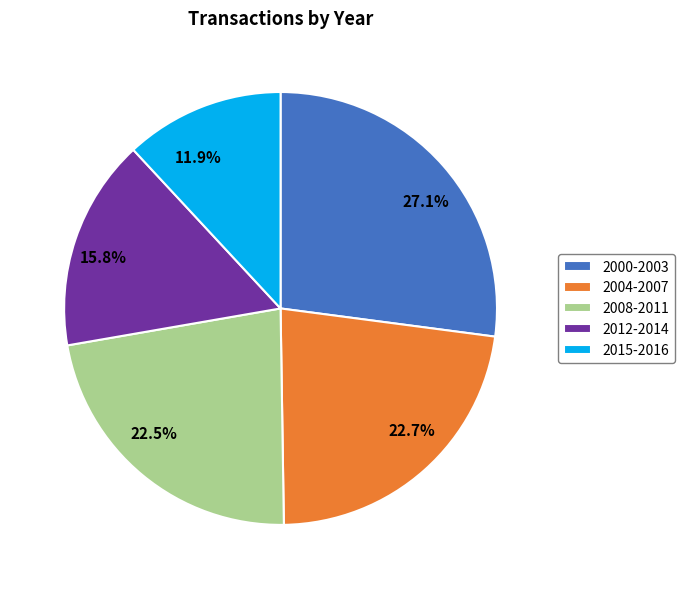

Is there a majority slice in this chart?

No